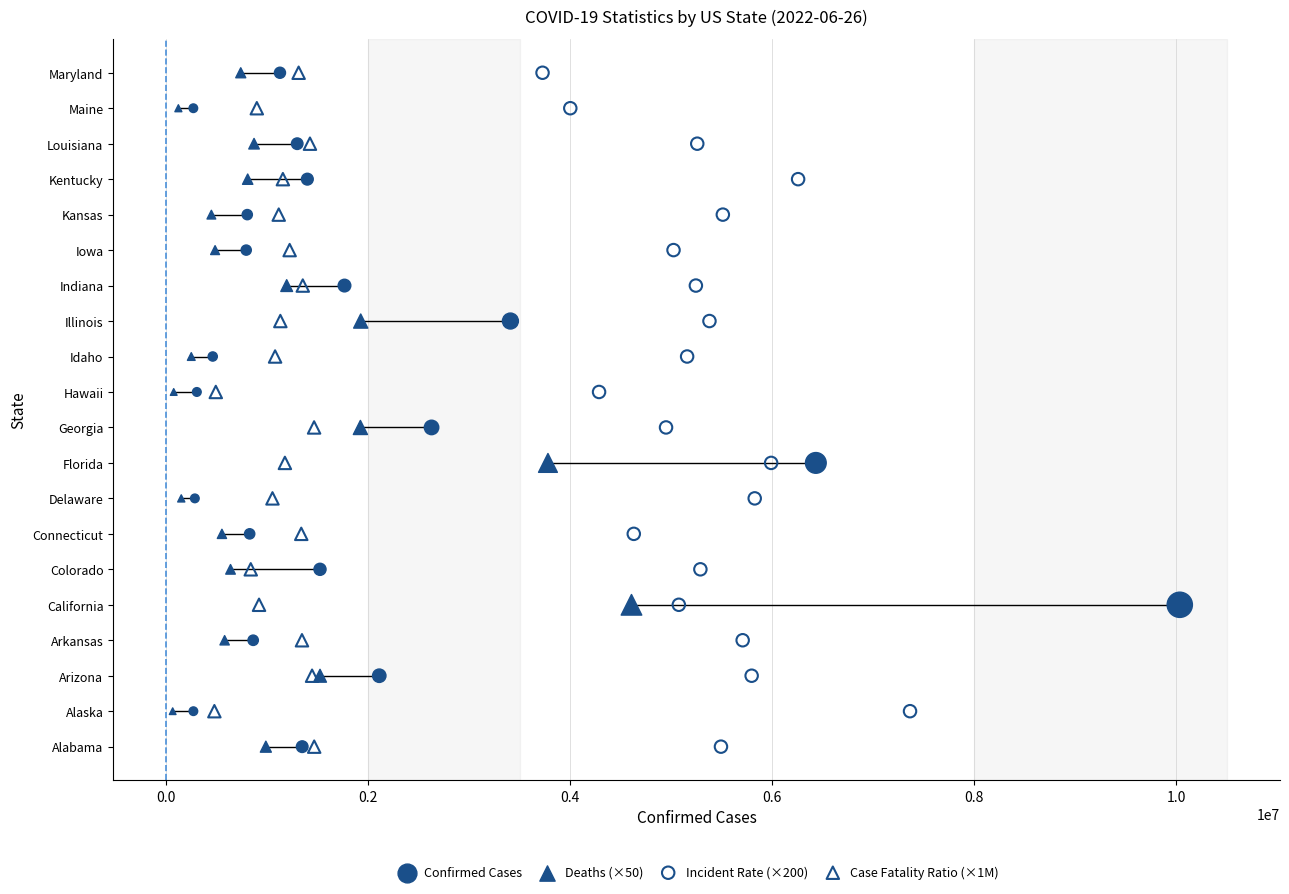

What are all the series names shown in the legend?

Confirmed Cases, Deaths (×50), Incident Rate (×200), Case Fatality Ratio (×1M)